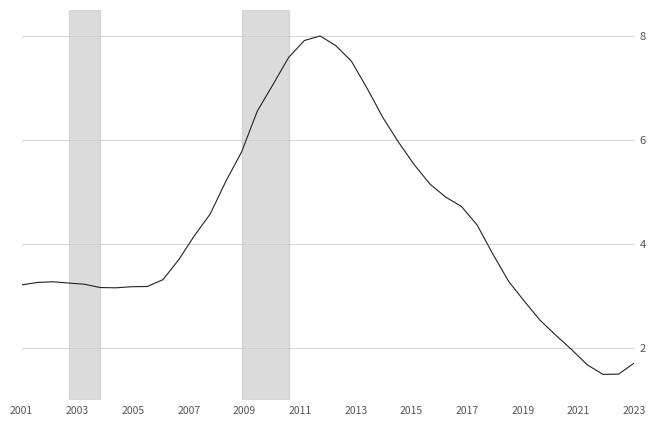

What is the greatest value displayed?

8.0